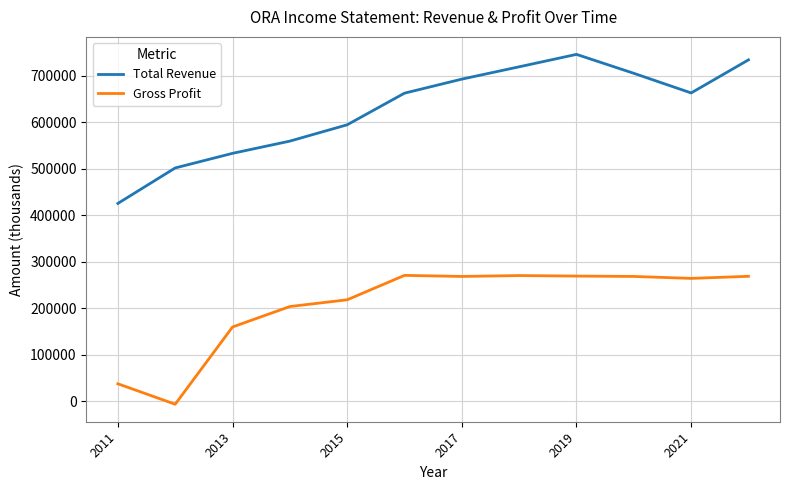

How many values in Gross Profit are above zero?

11